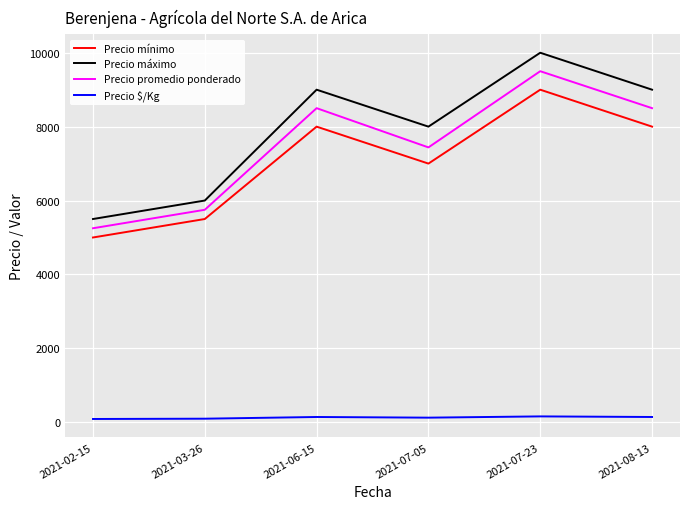

At which category is the sum across all series the highest?

2021-07-23